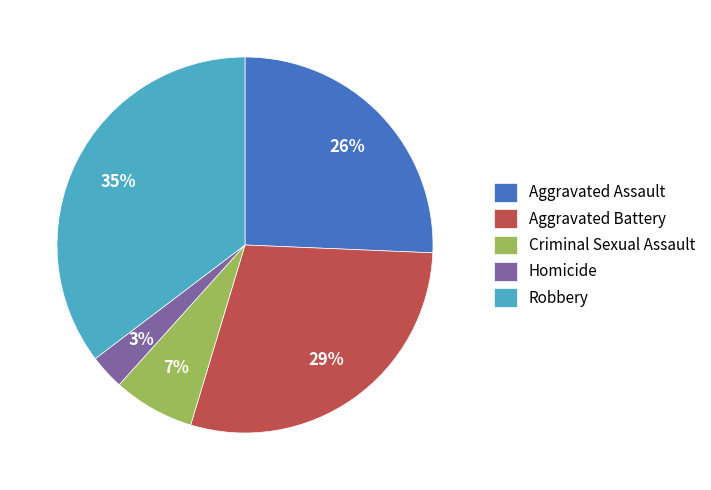

To the nearest percent, what is the combined percentage of Aggravated Battery and Homicide?

32%